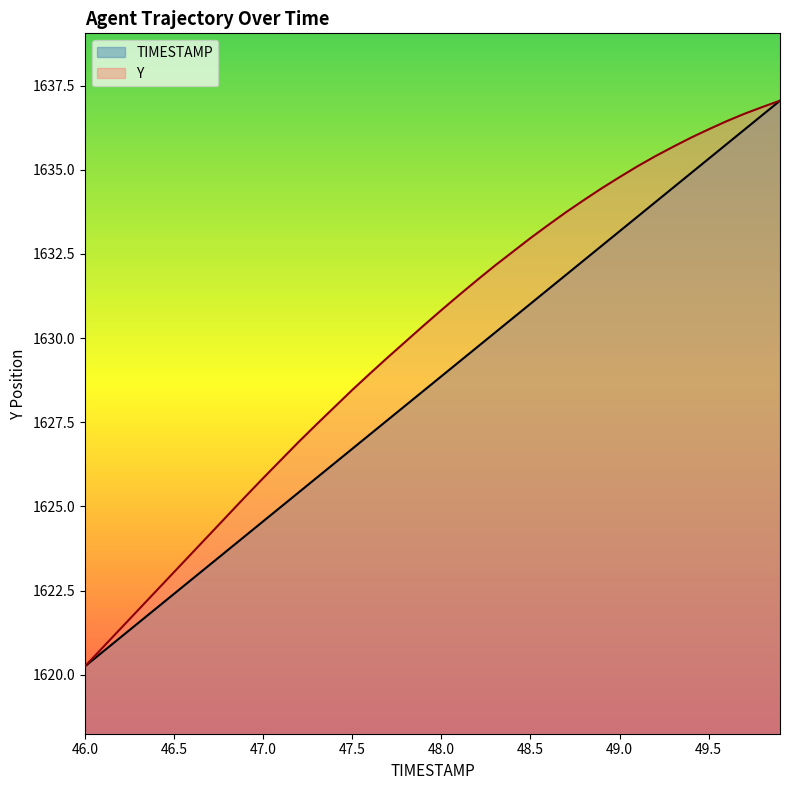

Rank the series by their maximum value, from lowest to highest.

TIMESTAMP, Y